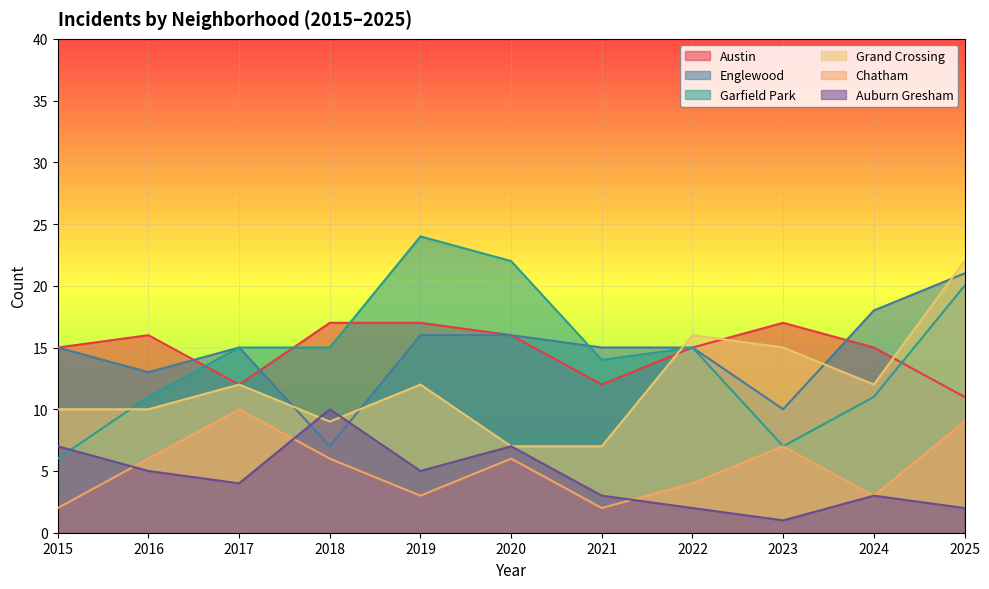

Count the number of categories in the chart.

11